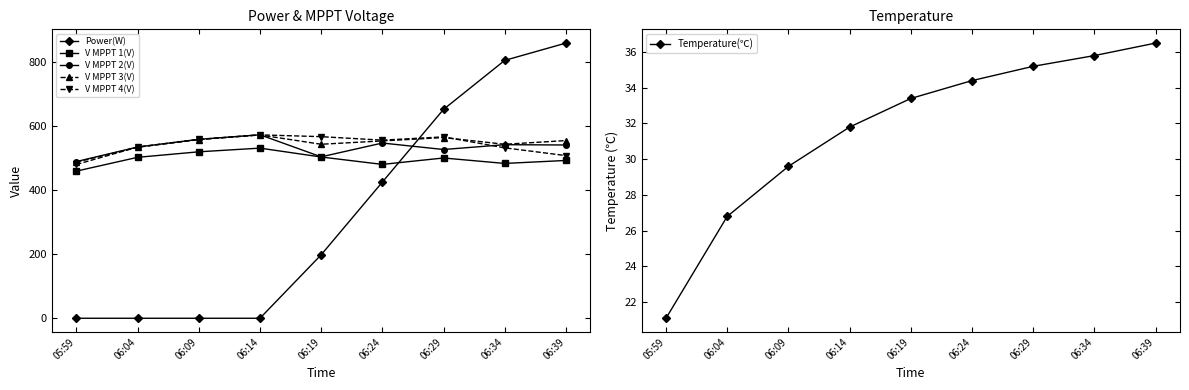

In V MPPT 4(V), how many points are higher than both neighbors (excluding endpoints)?

2